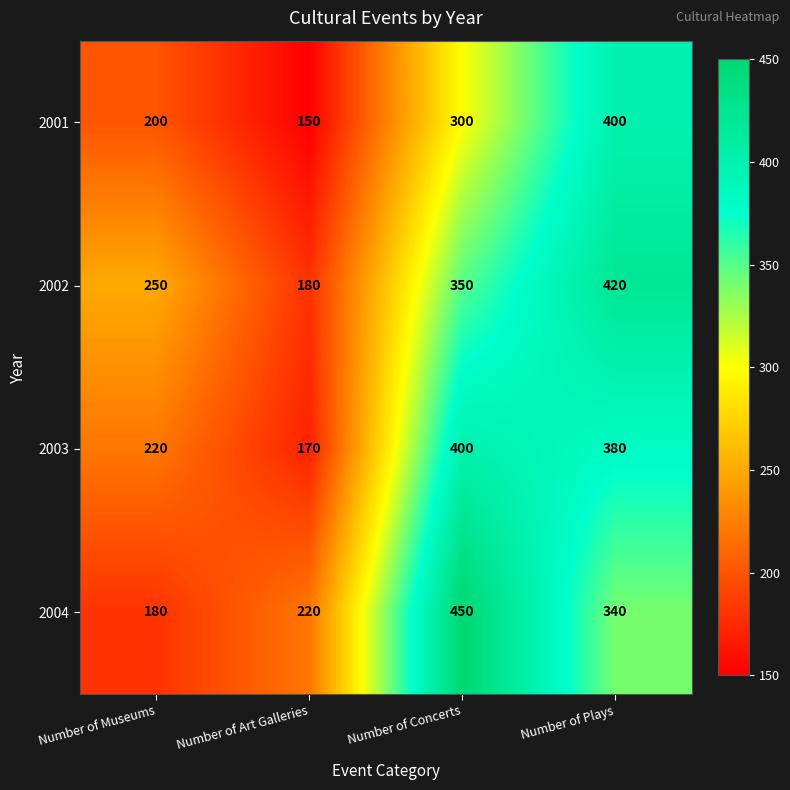

Which label corresponds to the largest value in the chart?

Number of Concerts